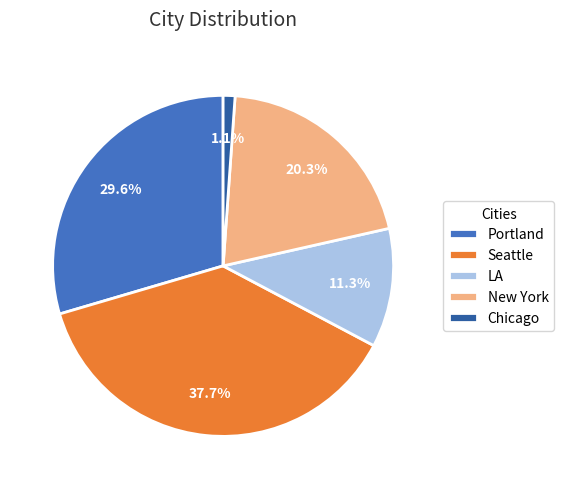

To the nearest percent, what is the combined percentage of Seattle and LA?

49%